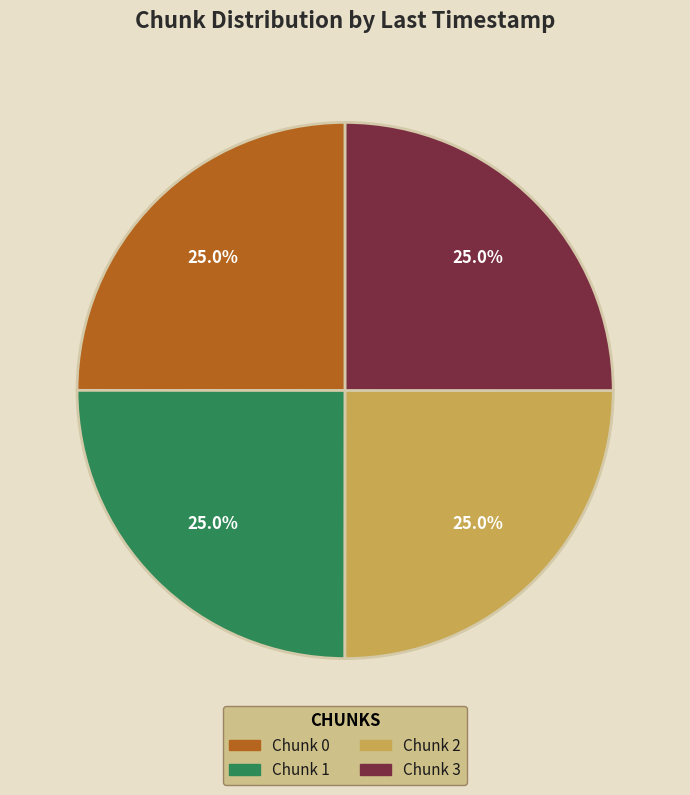

Is there any slice that represents more than half of the pie?

No